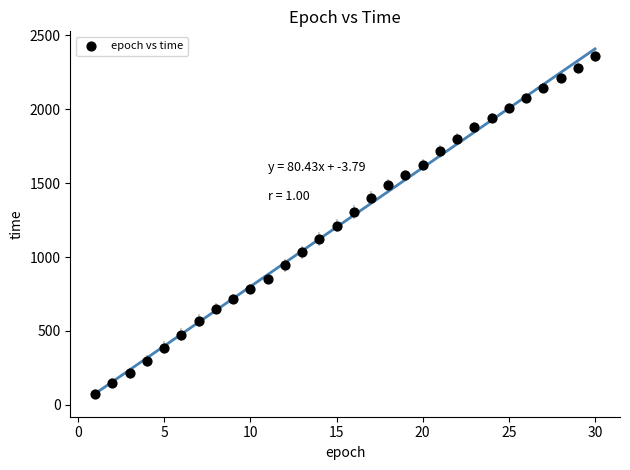

What is the range of X values (max minus min)?

29.0